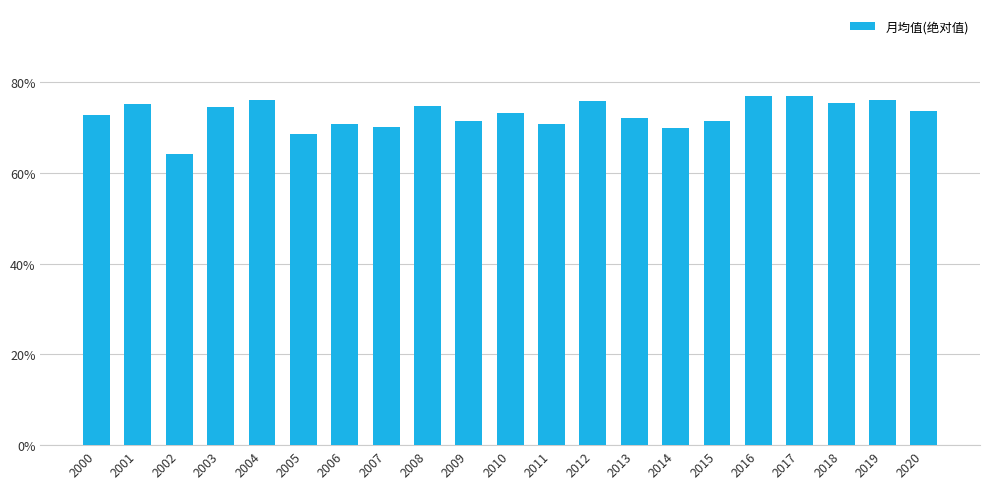

What is the value of the 2nd bar from the left?

75.2